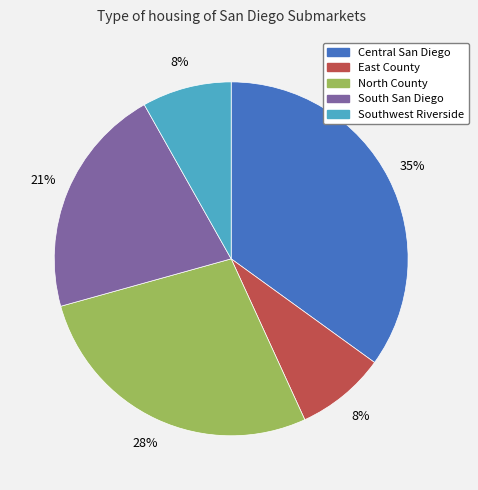

Do North County and South San Diego together represent more than half of the pie?

No